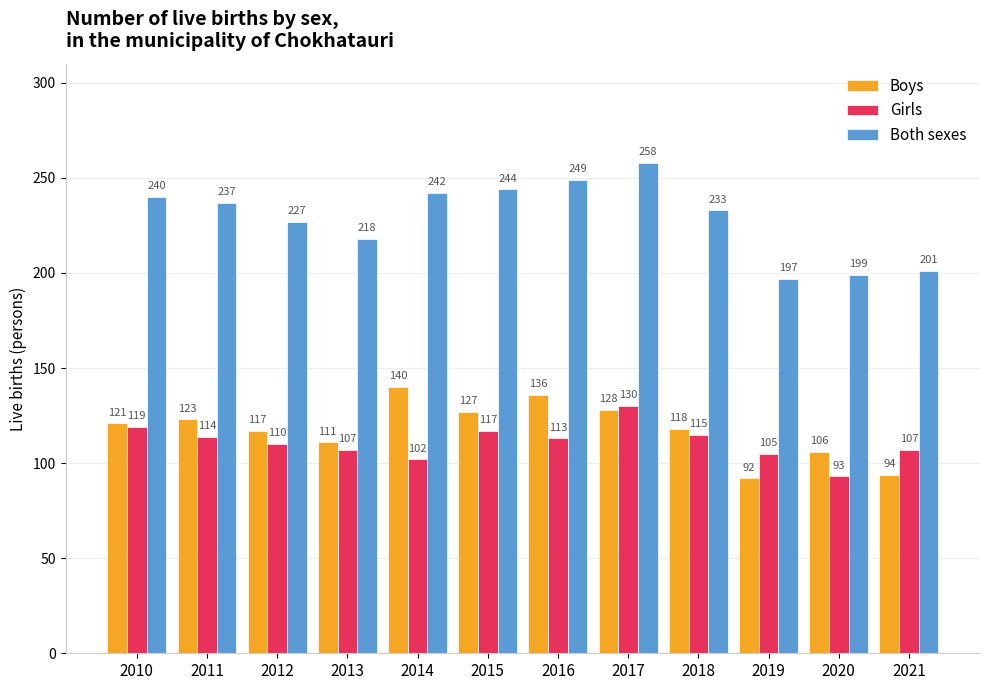

Rank the series by their maximum value, from lowest to highest.

Girls, Boys, Both sexes